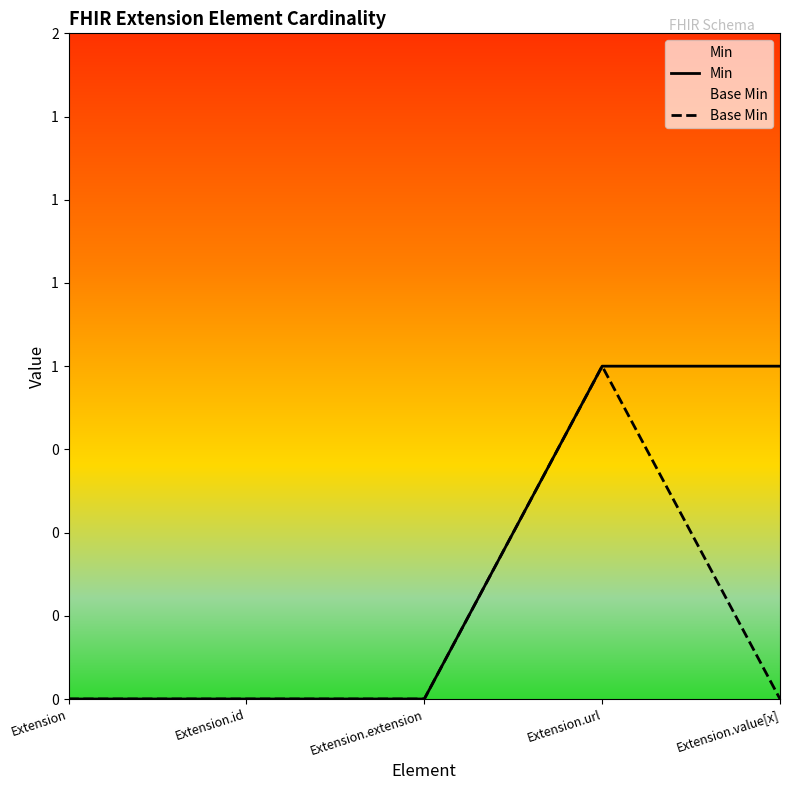

The value of Base Min at Extension is 0. True or false?

True